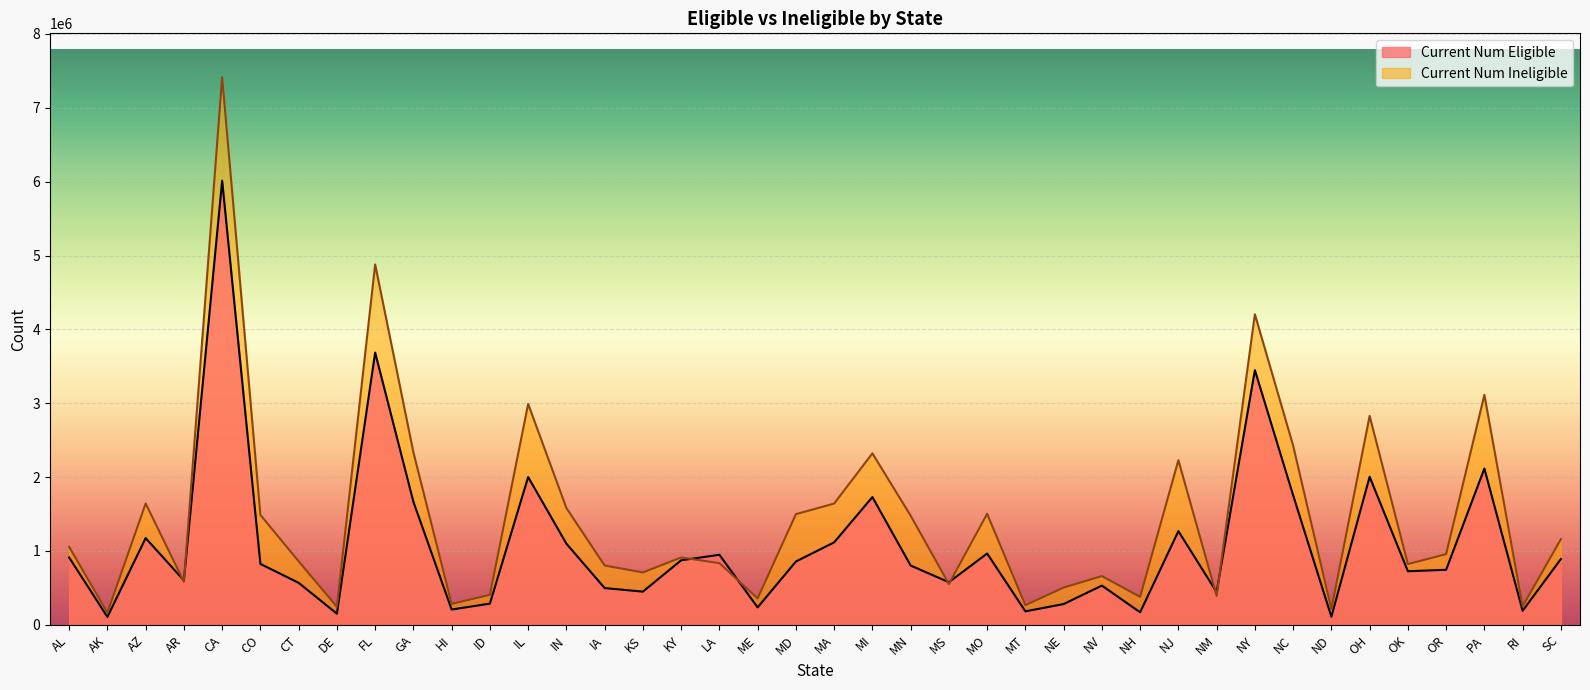

What is the highest value of the Current Num Eligible series?

6013704